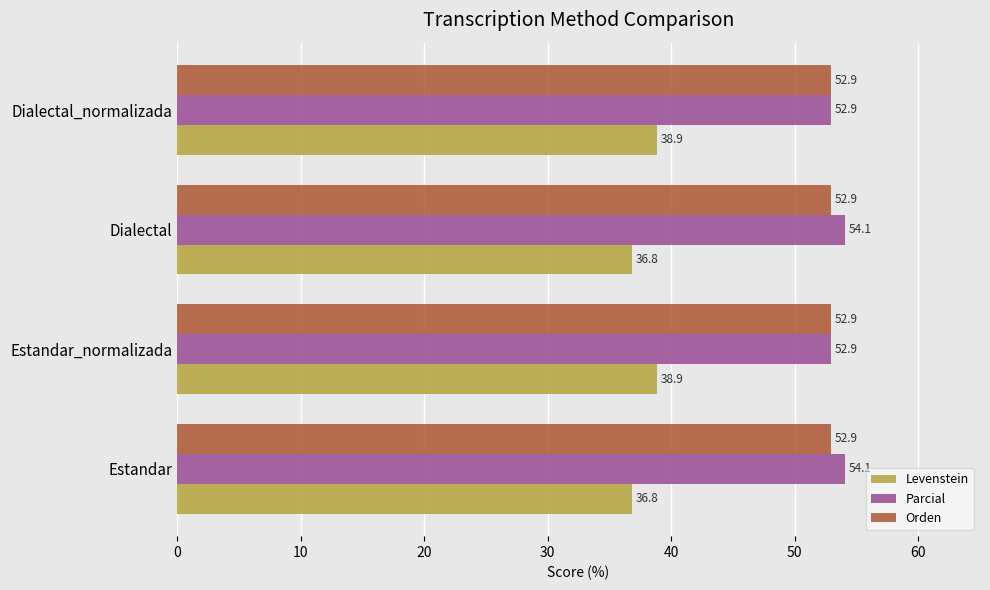

What is the greatest value displayed?

54.1